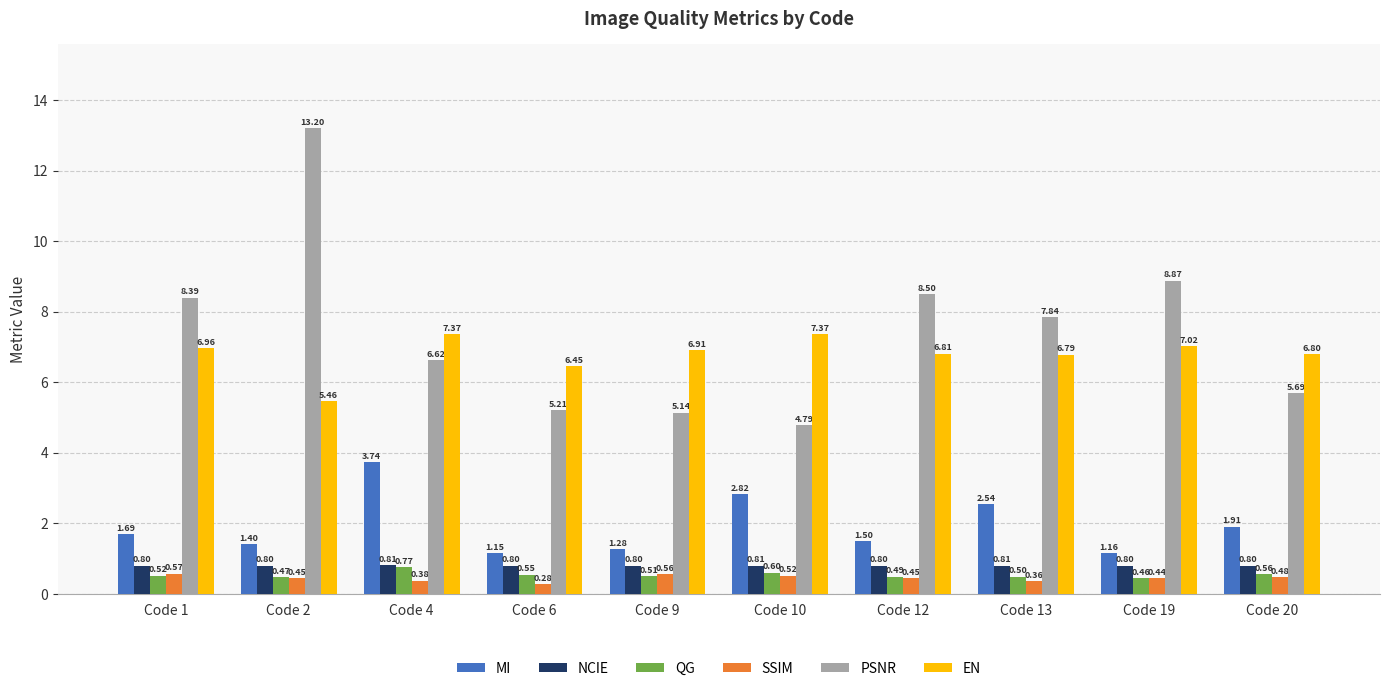

Is the value of NCIE at Code 2 greater than the value of QG at Code 1?

Yes